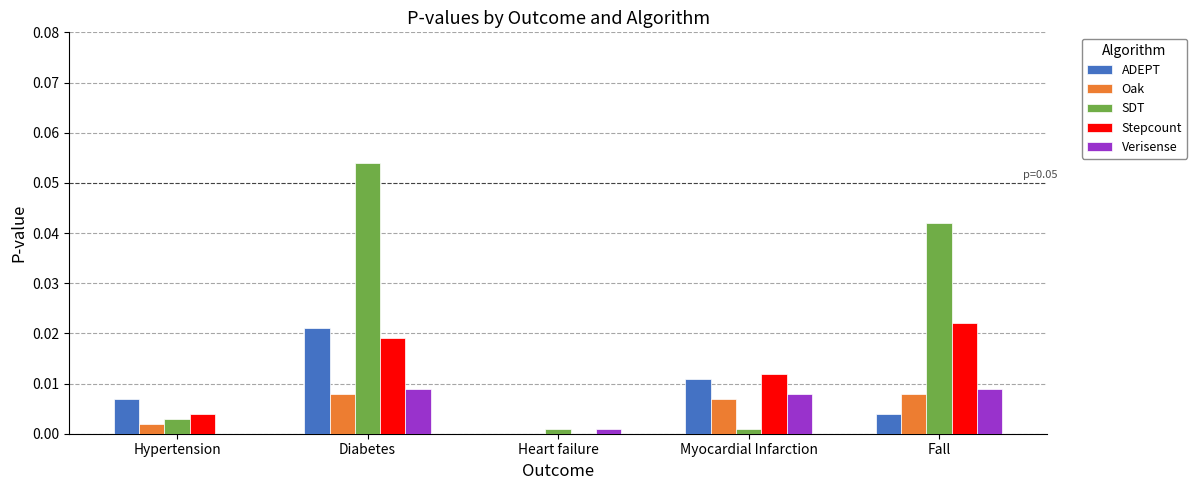

Which category has the highest value across all series?

Diabetes